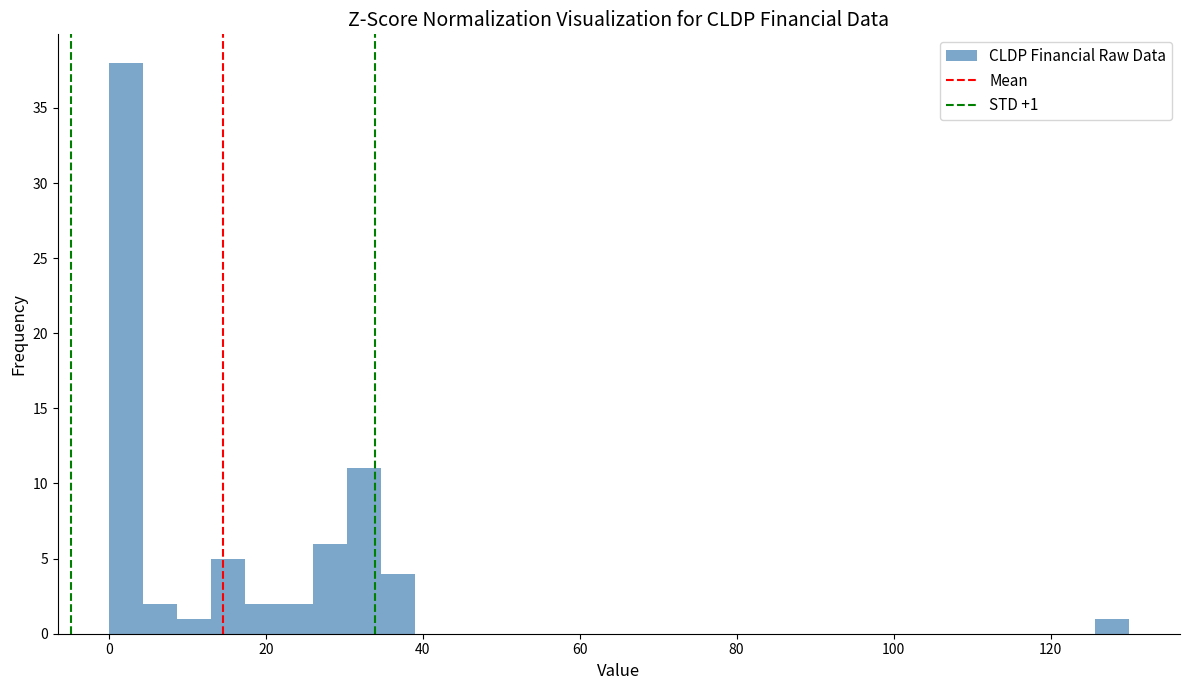

Around what value on the x-axis is the tallest bar? Give the approximate position of its centre, as read against the axis.

2